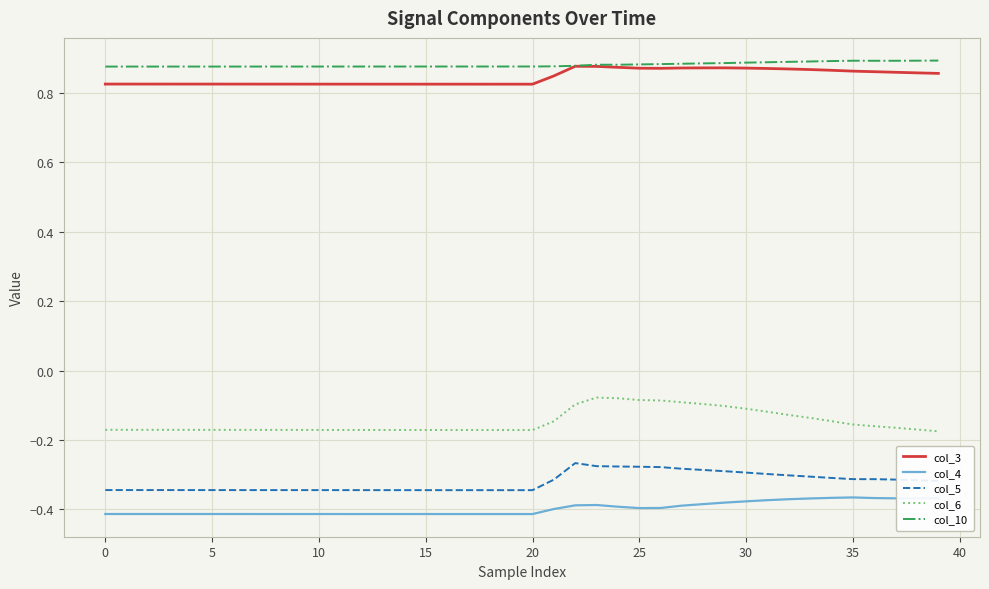

True or false: col_6 and col_10 cross at least once.

False